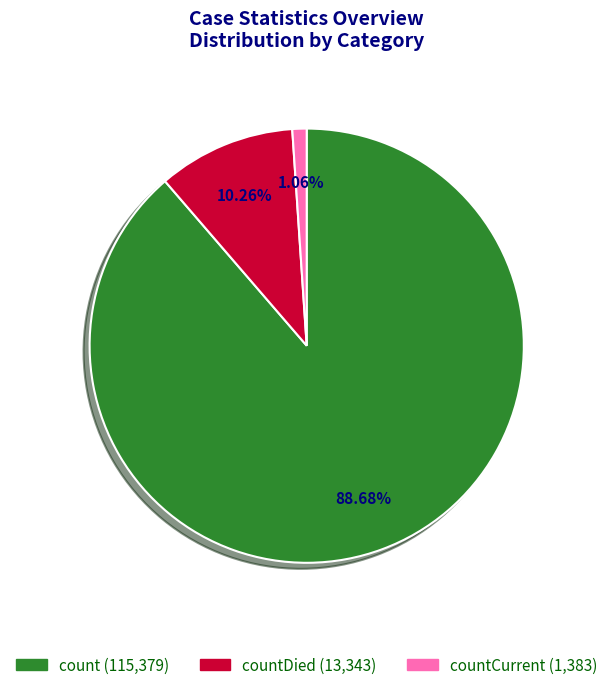

Is there a majority slice in this chart?

Yes